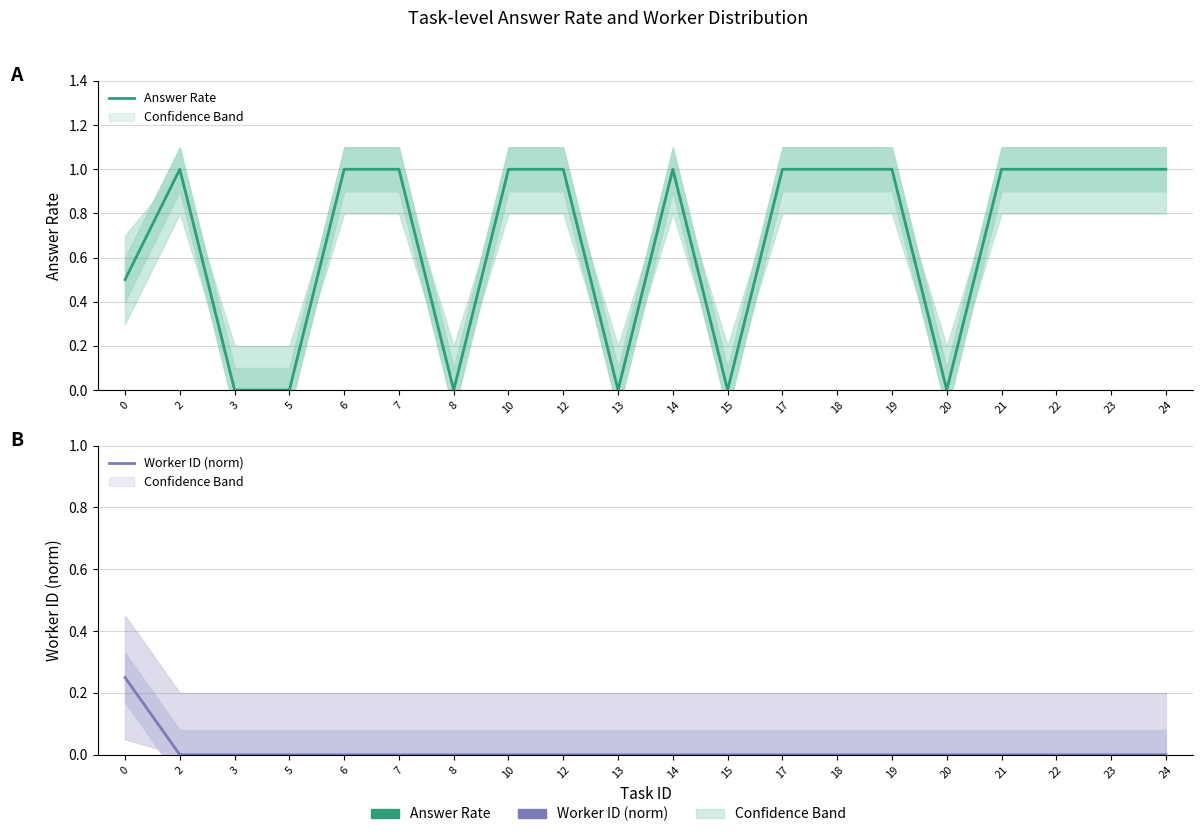

In Answer Rate, how many points are lower than both neighbors (excluding endpoints)?

4